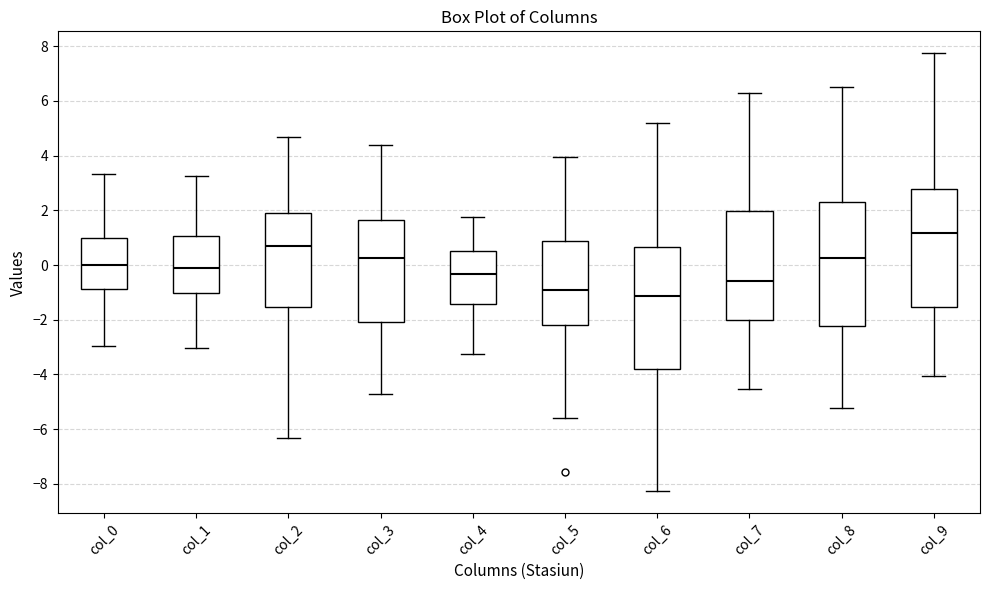

Reading left to right, transcribe this box plot: for each box, give where its median line is, the range the box spans, and where its two whiskers end, as read against the y-axis. The values are not printed on the chart, so give them approximately, as read against the axis.

col_0: median 0.0, box -0.8 to 1.0, whiskers -3.0 to 3.4
col_1: median -0.2, box -1.0 to 1.0, whiskers -3.0 to 3.2
col_2: median 0.6, box -1.6 to 2.0, whiskers -6.4 to 4.6
col_3: median 0.2, box -2.0 to 1.6, whiskers -4.8 to 4.4
col_4: median -0.4, box -1.4 to 0.6, whiskers -3.2 to 1.8
col_5: median -1.0, box -2.2 to 0.8, whiskers -5.6 to 4.0
col_6: median -1.2, box -3.8 to 0.6, whiskers -8.2 to 5.2
col_7: median -0.6, box -2.0 to 2.0, whiskers -4.6 to 6.2
col_8: median 0.2, box -2.2 to 2.2, whiskers -5.2 to 6.4
col_9: median 1.2, box -1.6 to 2.8, whiskers -4.0 to 7.8